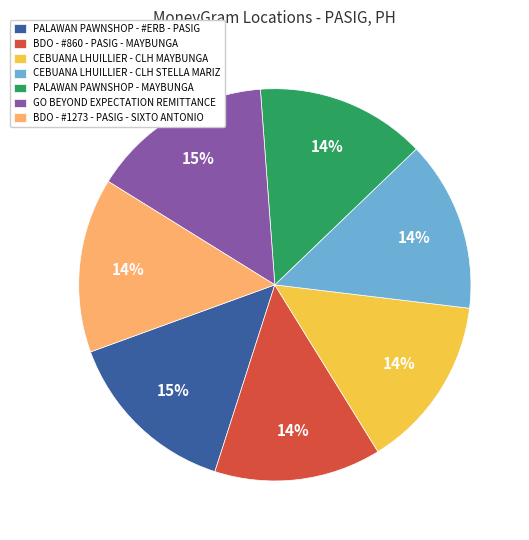

Is the sum of PALAWAN PAWNSHOP - MAYBUNGA and BDO - #1273 - PASIG - SIXTO ANTONIO greater than half?

No